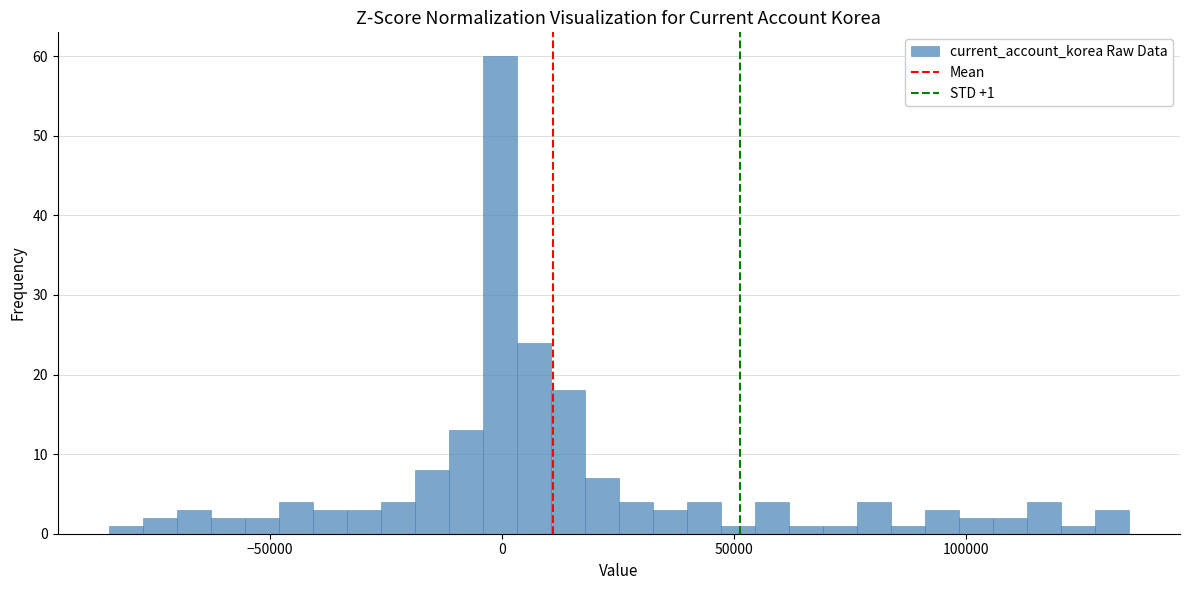

Read against the x-axis, roughly where is the centre of the tallest bar?

0